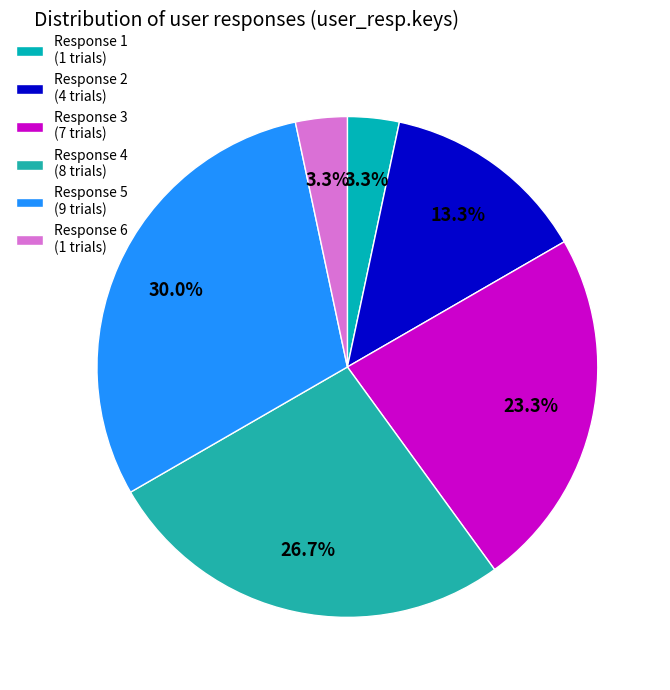

Count the number of slices in the pie.

6